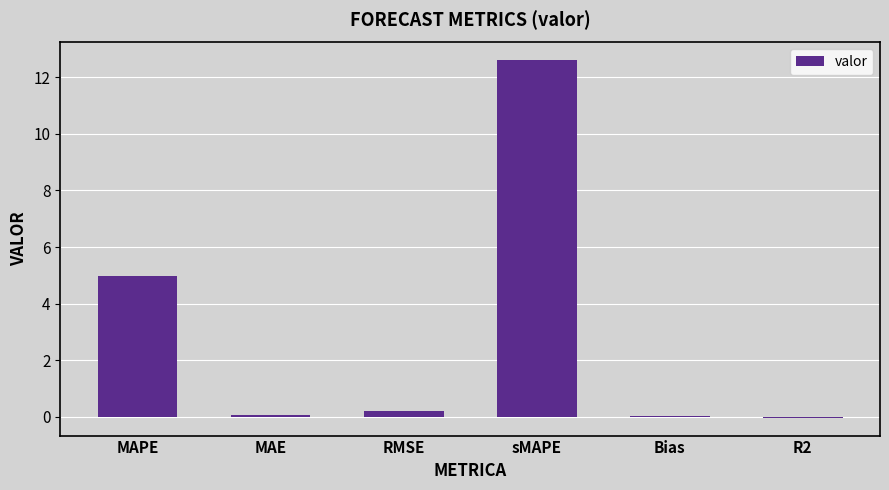

How many series are shown in this chart?

1